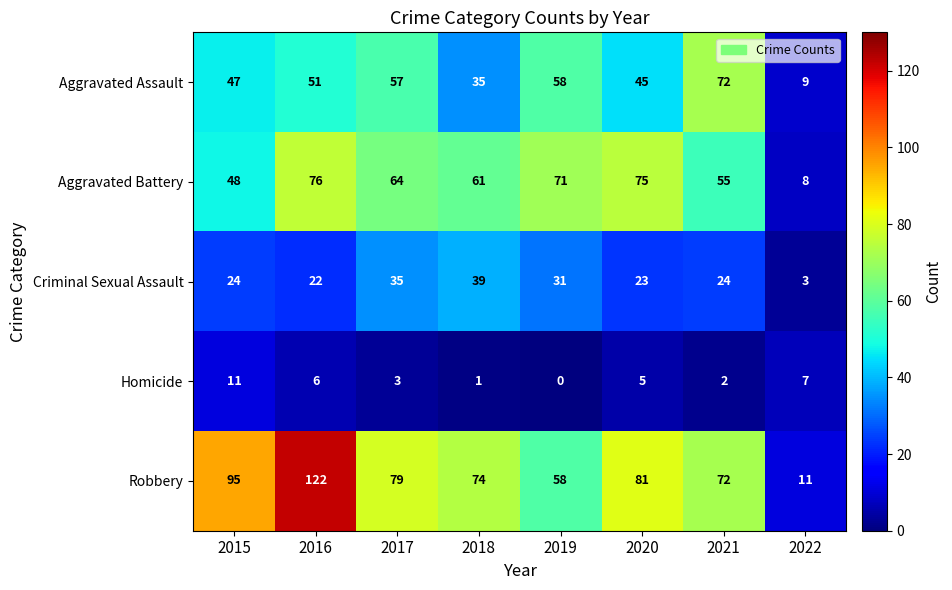

Is the value of Aggravated Assault at 2016 greater than the value of Homicide at 2020?

Yes